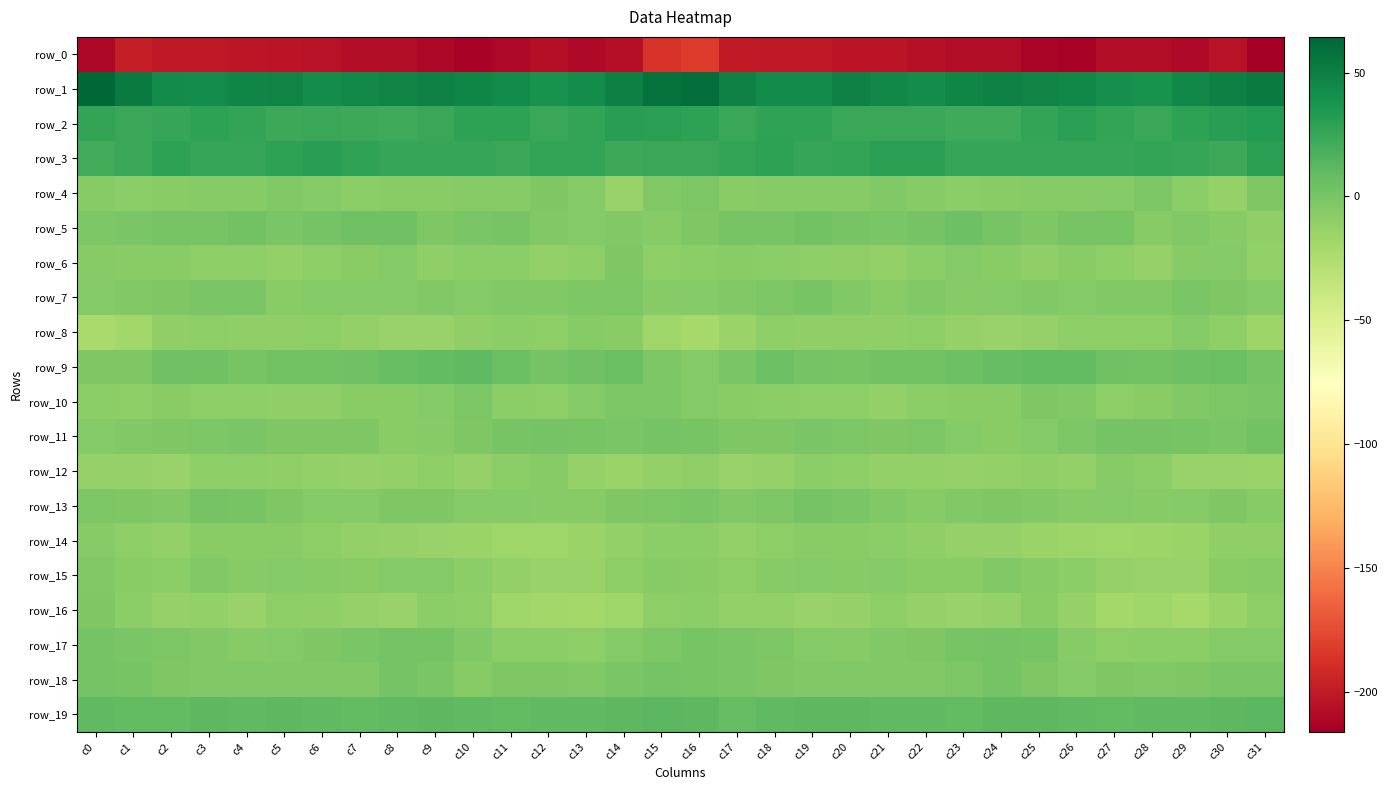

What is the smallest value displayed?

-216.2